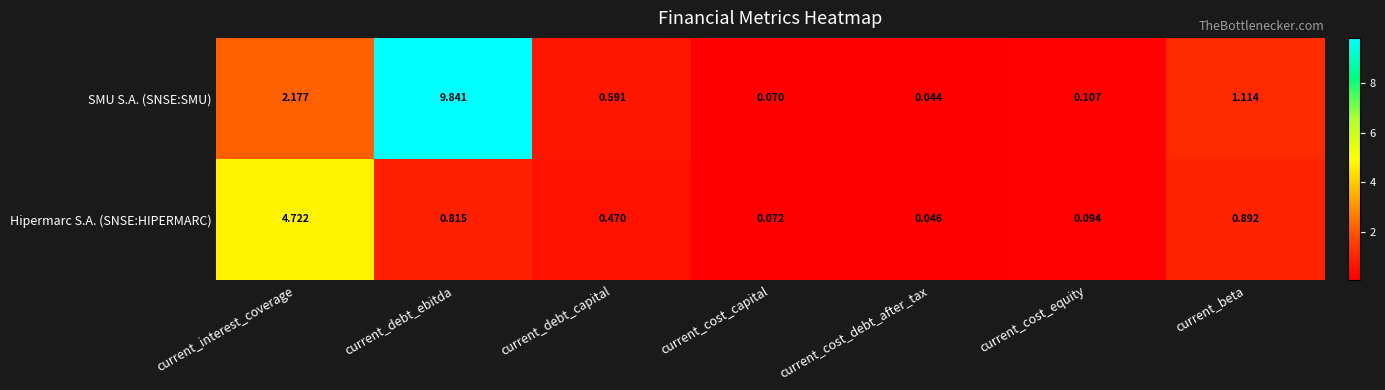

What is the greatest value displayed?

9.8